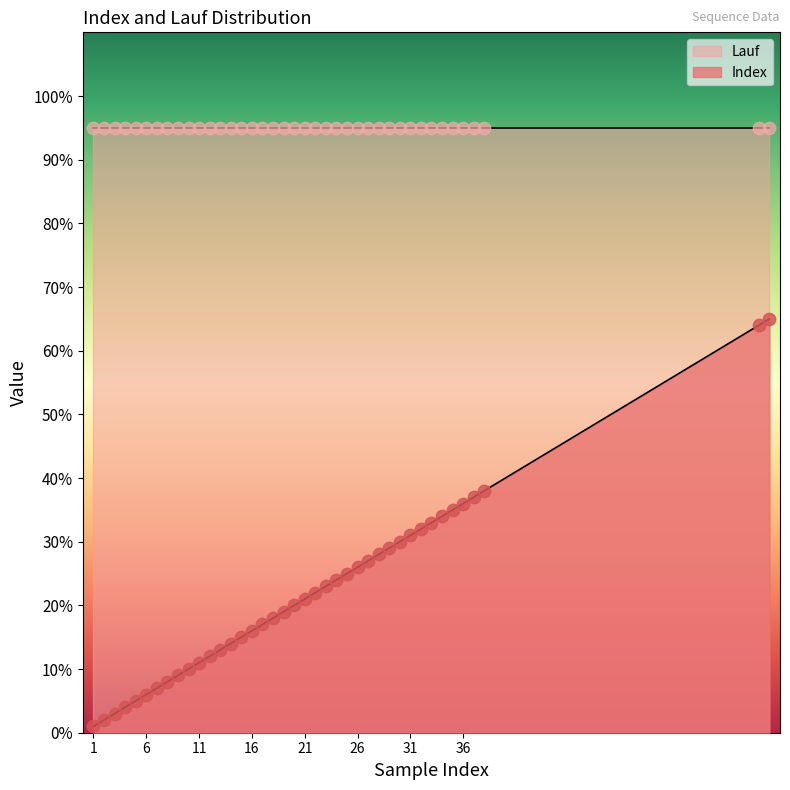

What is the change in value from 22 to 30?

+8